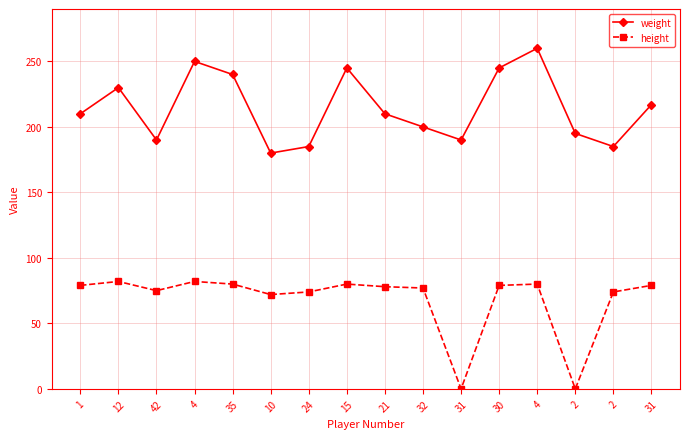

How many values in the weight series are below 210?

7